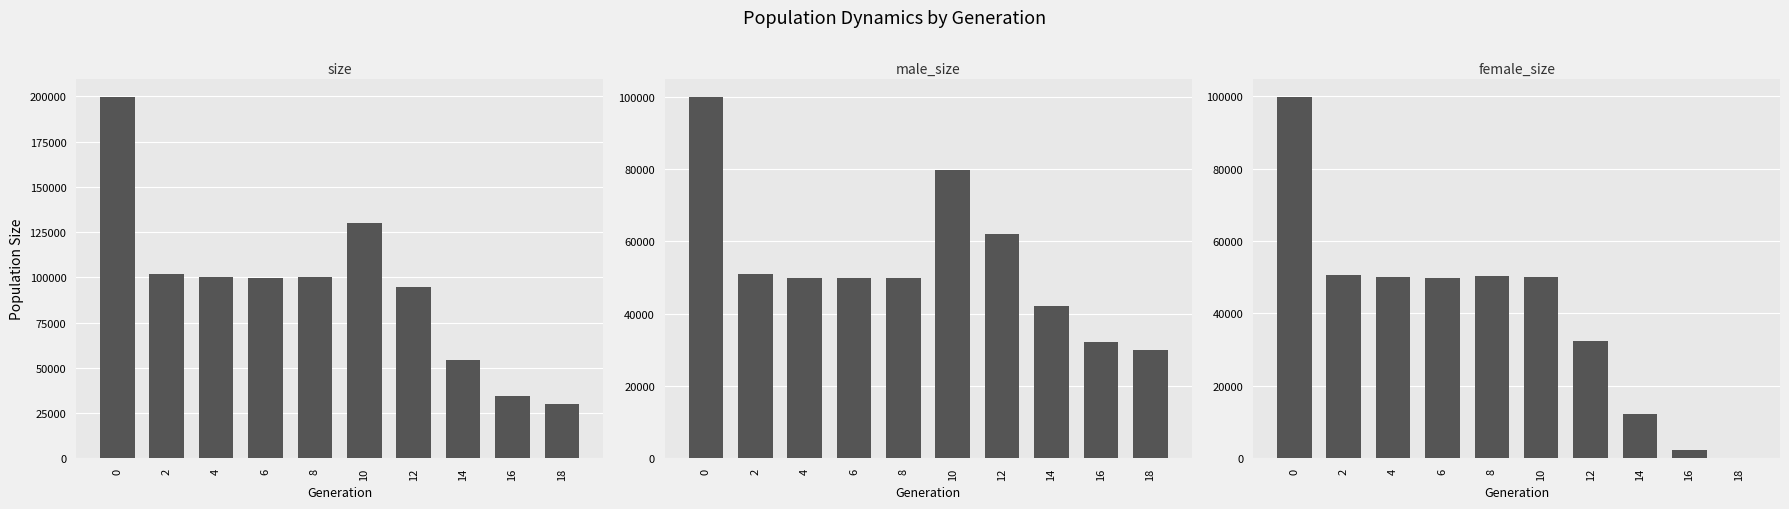

Between 6 and 12, which series saw the biggest shift?

female_size